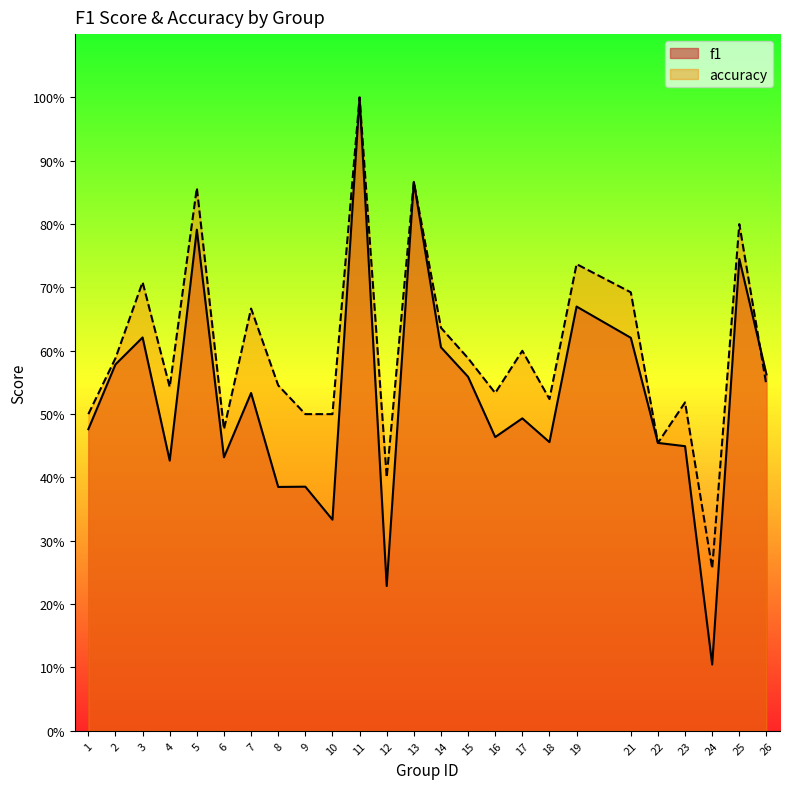

In accuracy, how many points are higher than both neighbors (excluding endpoints)?

9